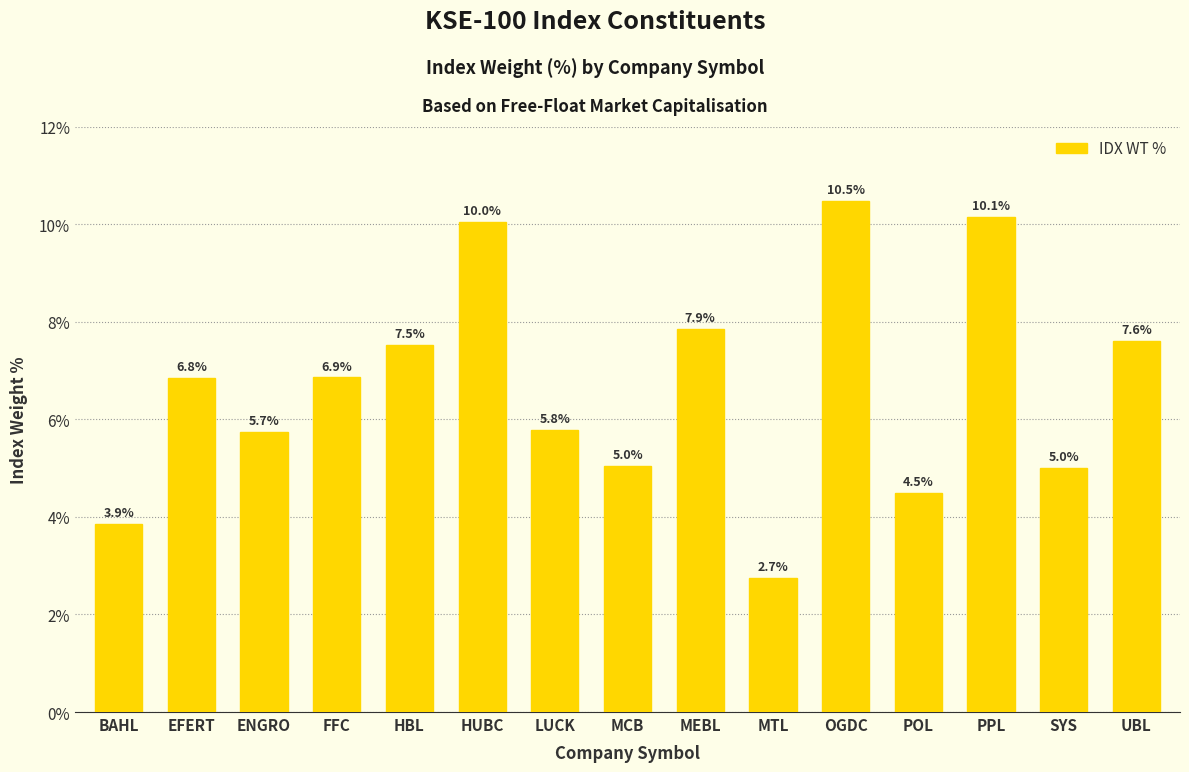

Between BAHL and HUBC, which is larger?

HUBC